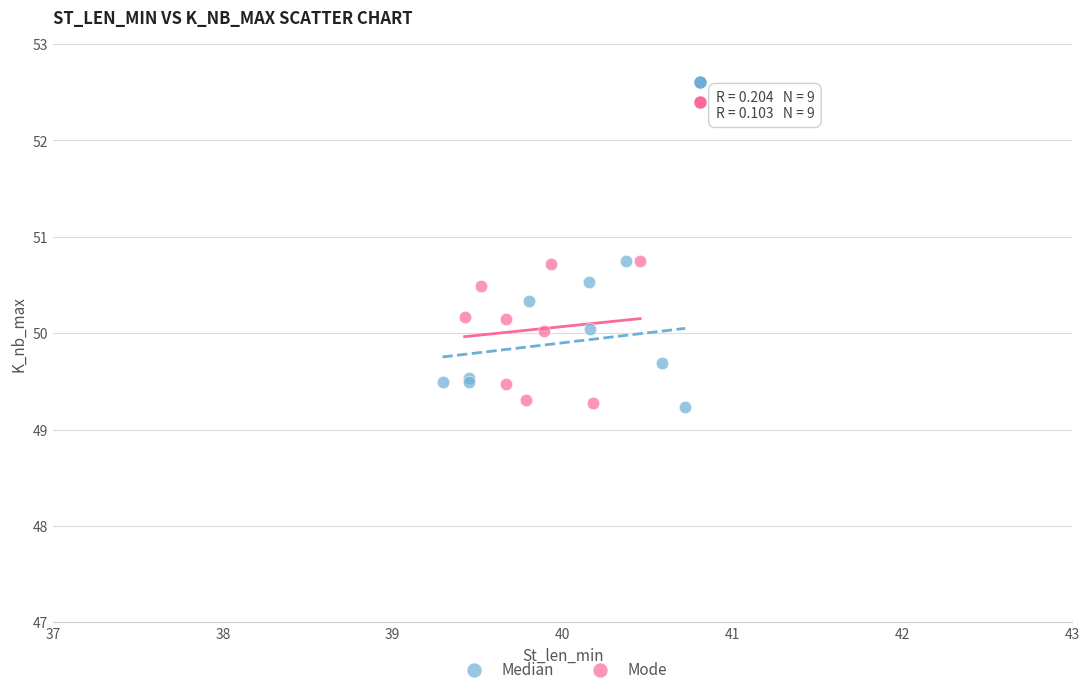

What are all the series names shown in the legend?

Median, Mode